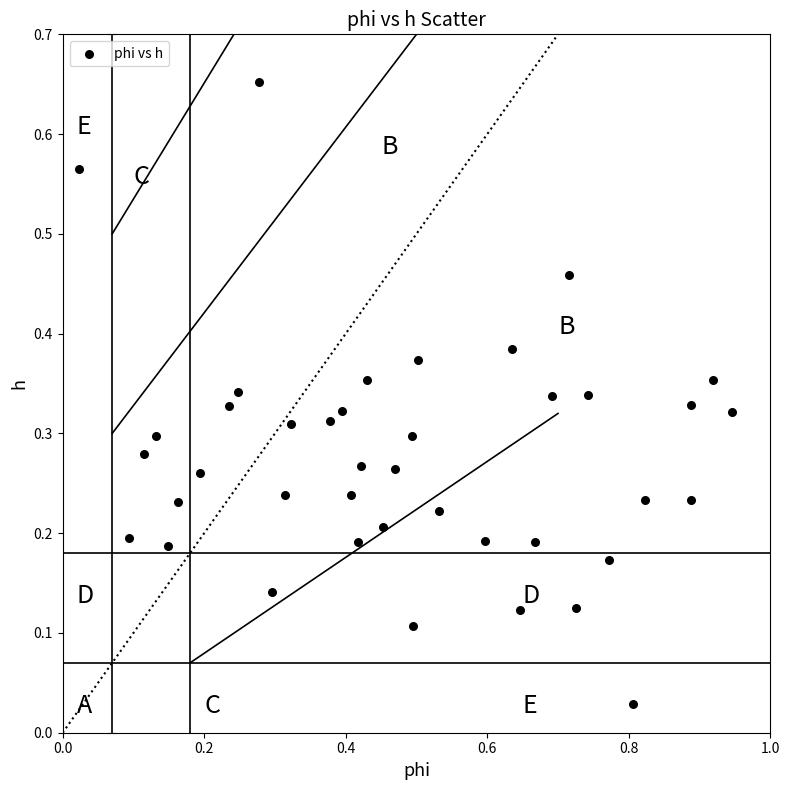

What is the range of X values (max minus min)?

0.9